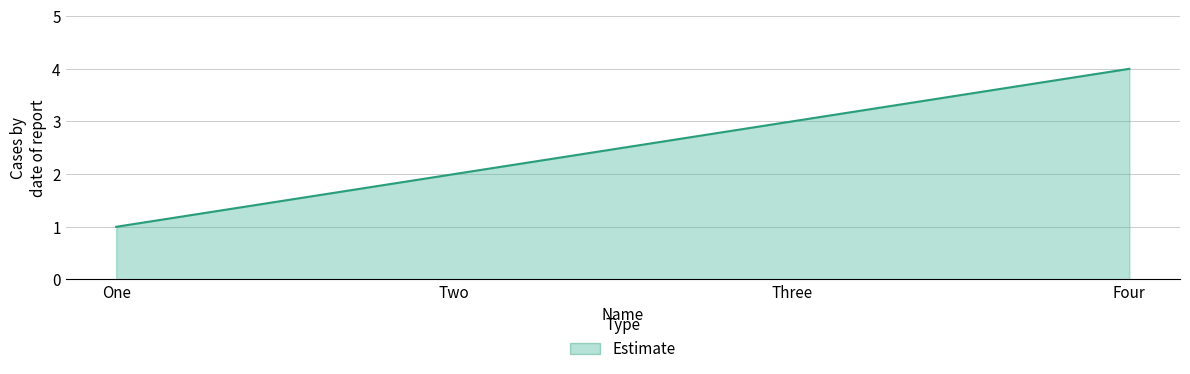

Reading right to left, extract all data points from this chart.

Four=4	Three=3	Two=2	One=1